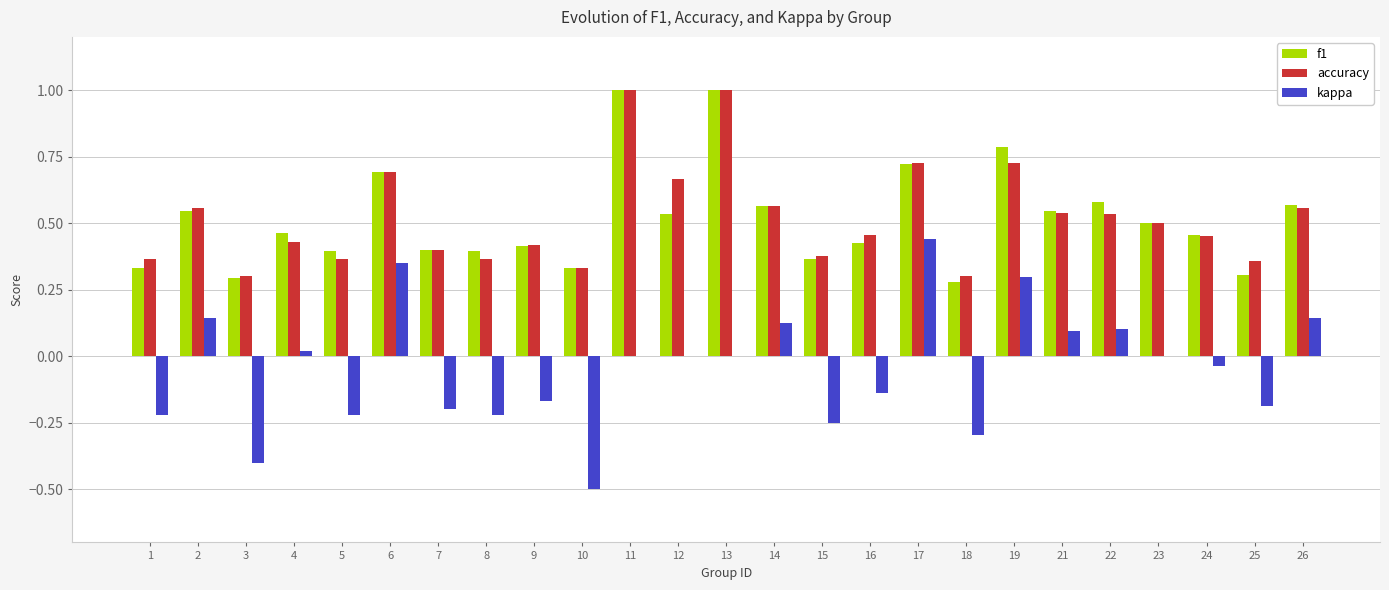

Between 15 and 26, which series saw the biggest shift?

kappa